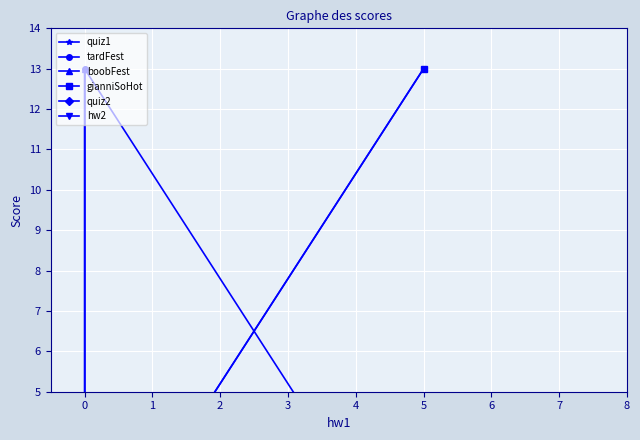

Count the number of categories in the chart.

3